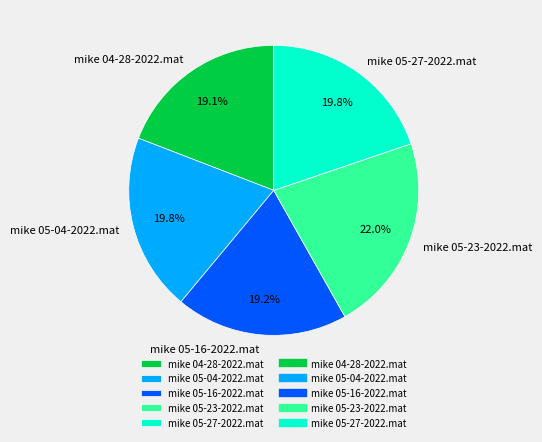

To the nearest percent, what is the combined percentage of mike 04-28-2022.mat and mike 05-04-2022.mat?

39%